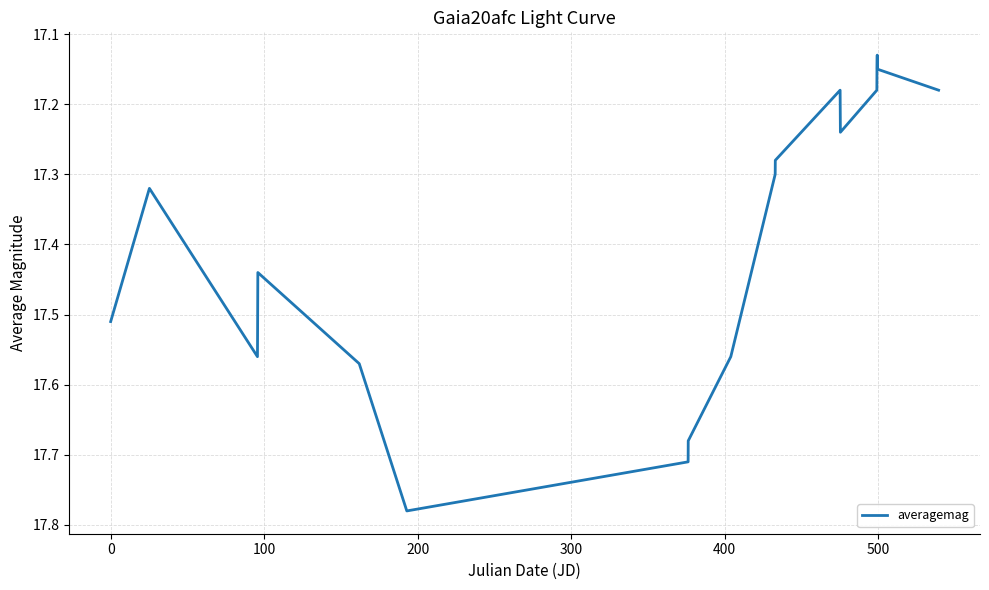

Does the chart have visible grid lines?

Yes